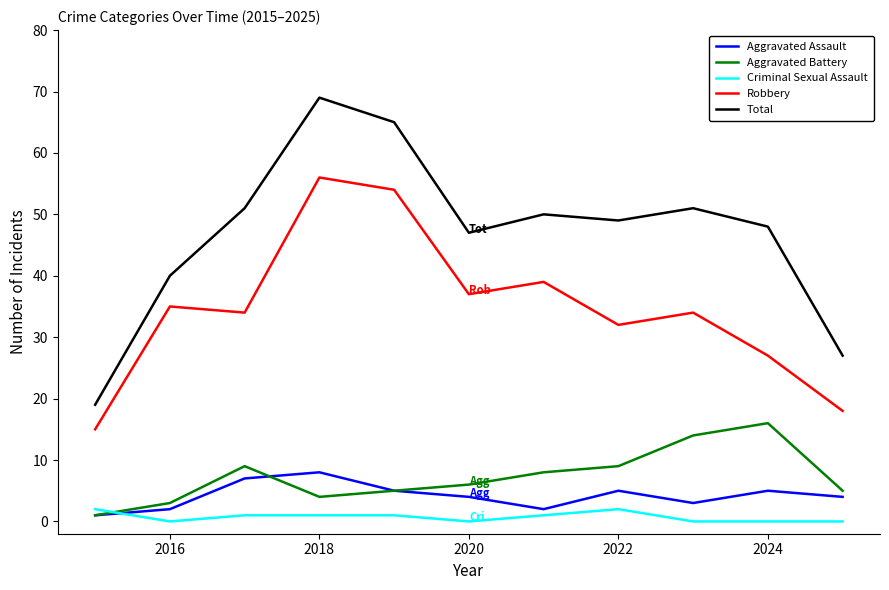

What are all the series names shown in the legend?

Aggravated Assault, Aggravated Battery, Criminal Sexual Assault, Robbery, Total